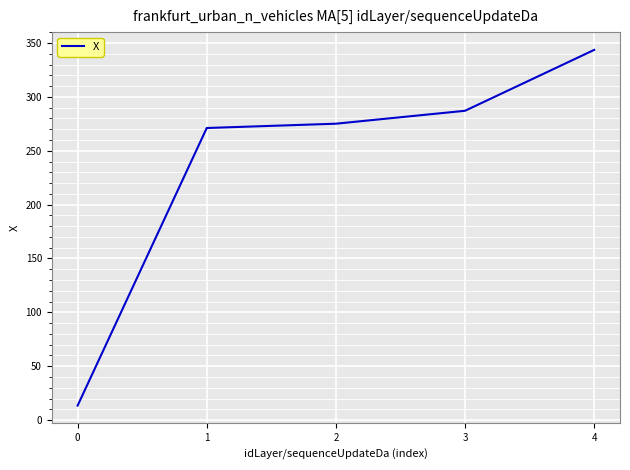

Reading left to right, what are all the values shown in this chart?

0=13.4	1=271.2	2=275.2	3=287.2	4=343.7